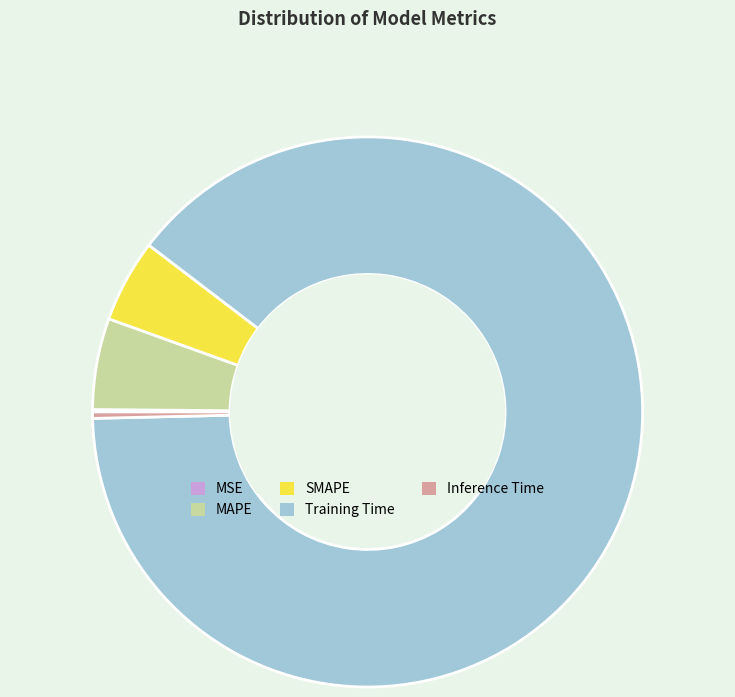

The Training Time slice represents 89% of the pie. True or false?

True